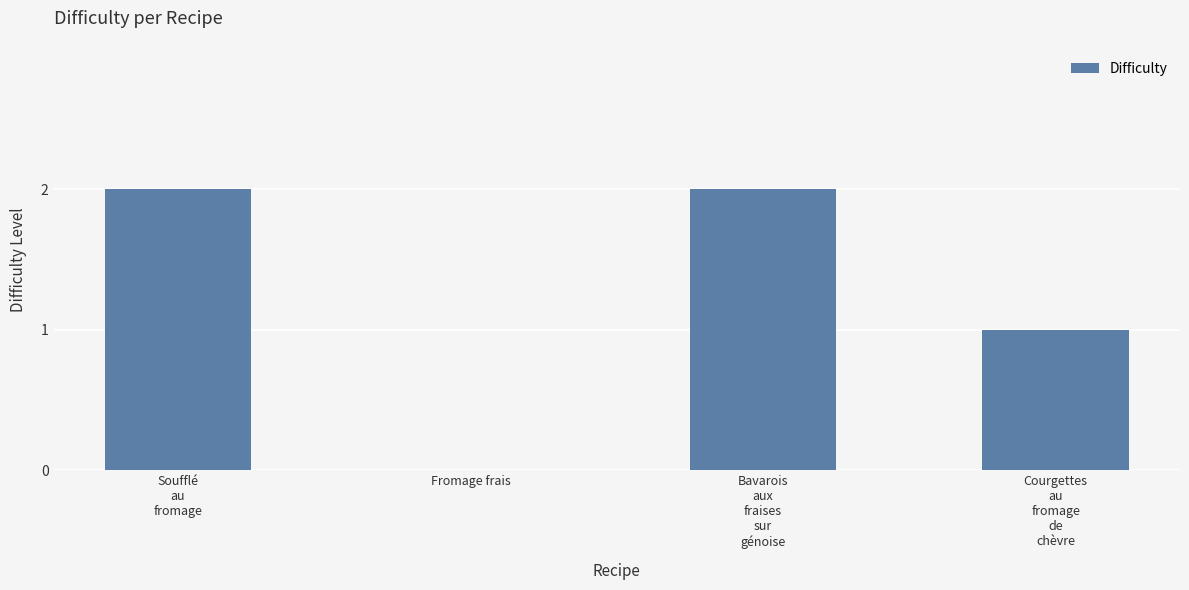

What is the sum of all values?

5